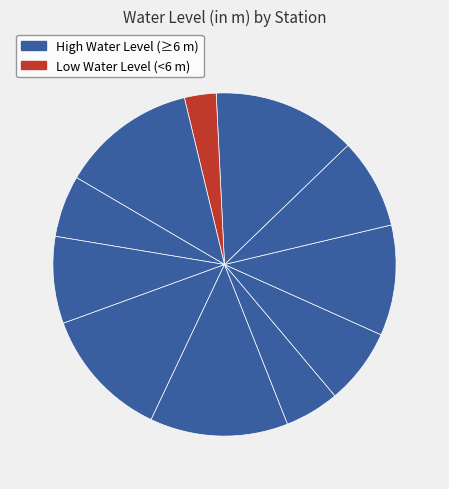

Count the number of slices in the pie.

11